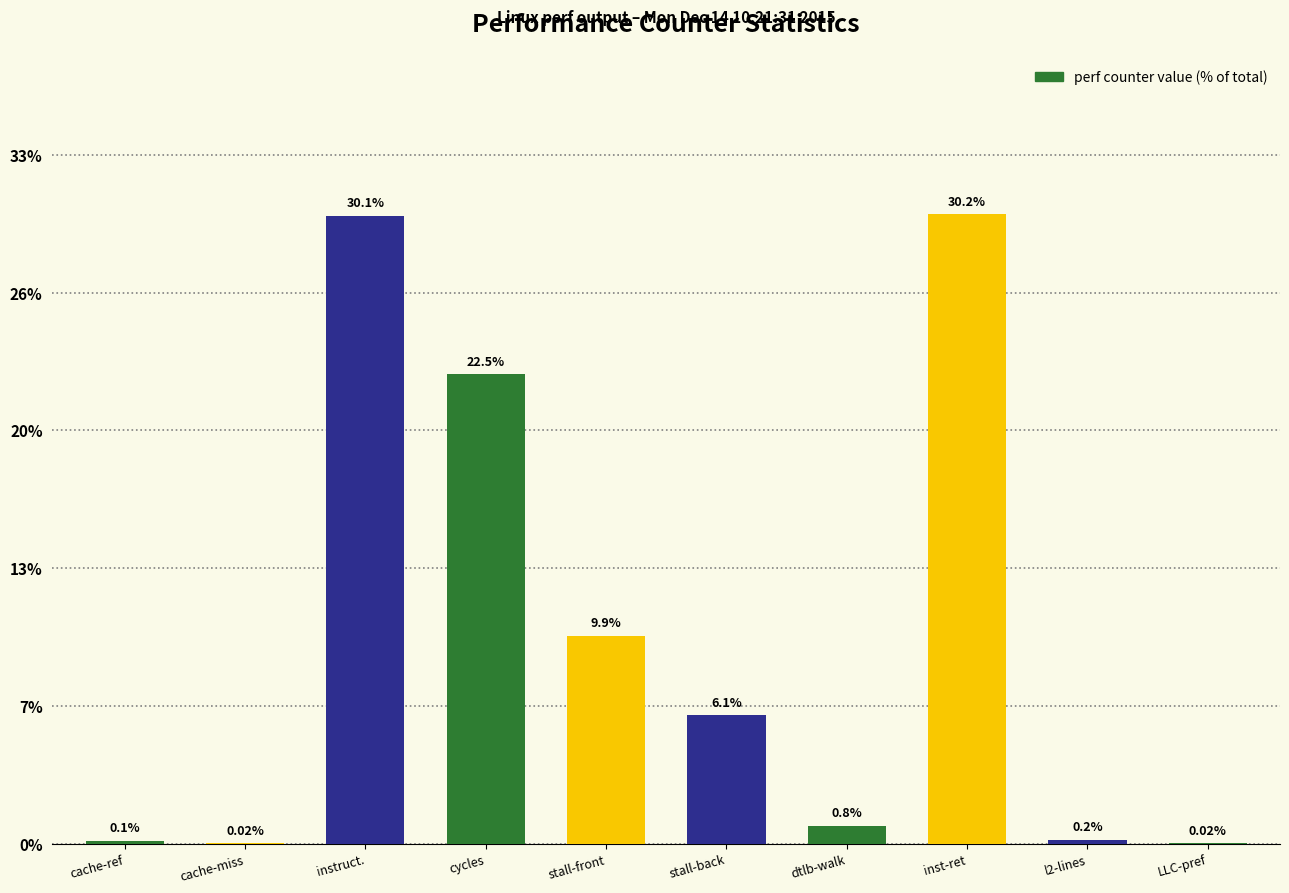

Reading left to right, extract all data points from this chart.

cache-ref=0.1	cache-miss=0.0	instruct.=30.1	cycles=22.5	stall-front=9.9	stall-back=6.1	dtlb-walk=0.8	inst-ret=30.2	l2-lines=0.2	LLC-pref=0.0